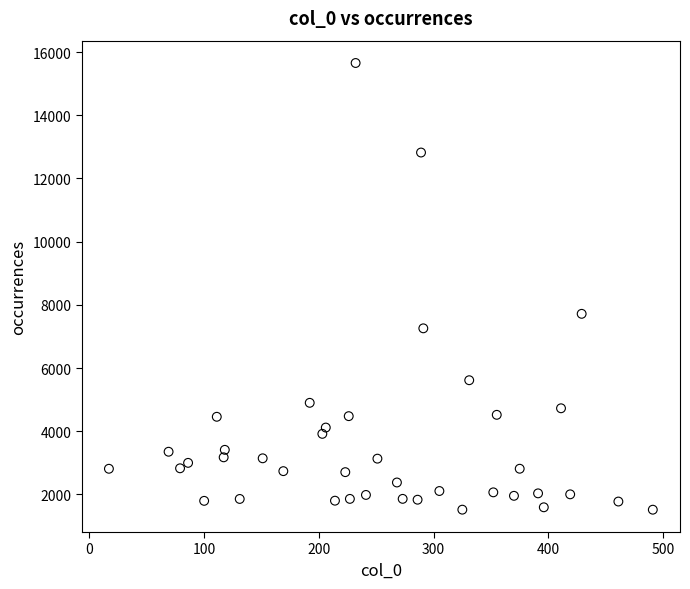

What Y value in the scatter plot is closest to 8586?

7717